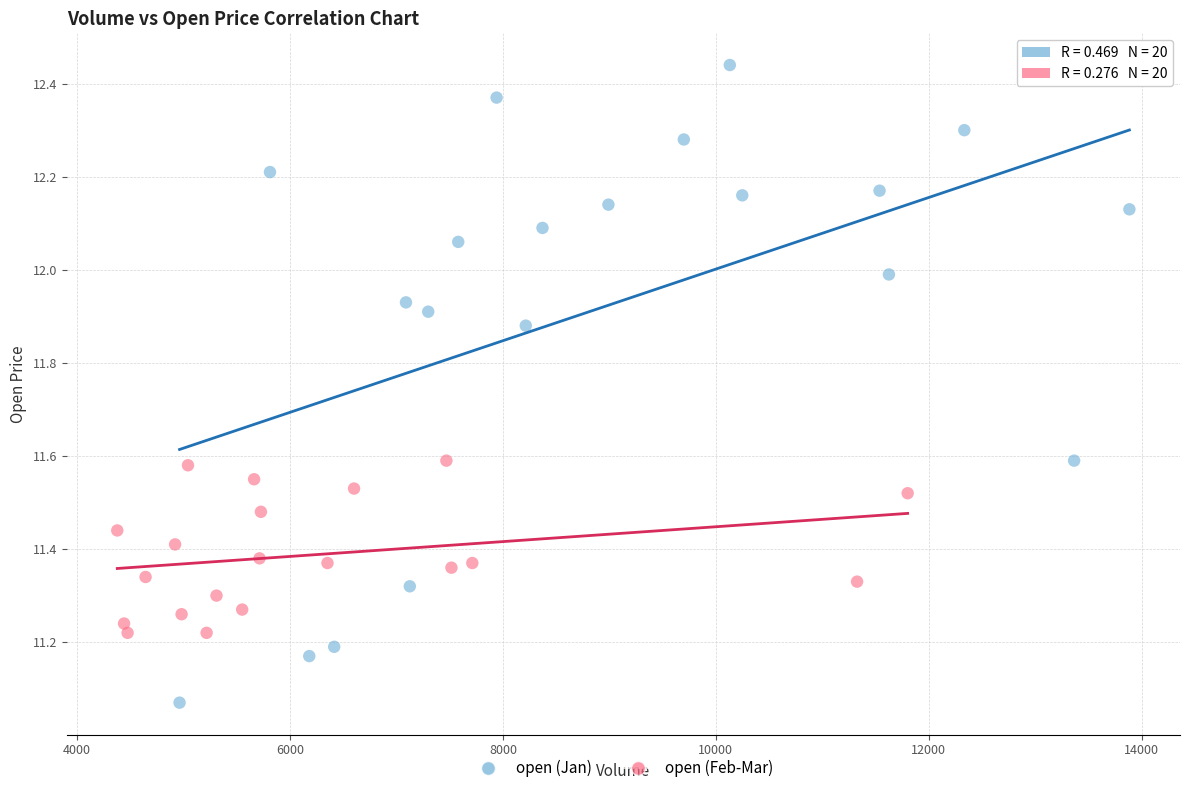

Which series has the widest spread of Y values?

open (Jan)